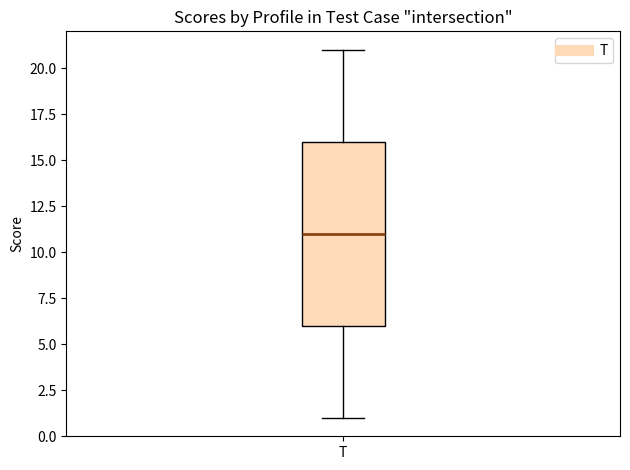

Where does the median line of the box for T sit on the y-axis? The values are not printed on the chart, so give them approximately, as read against the axis.

11